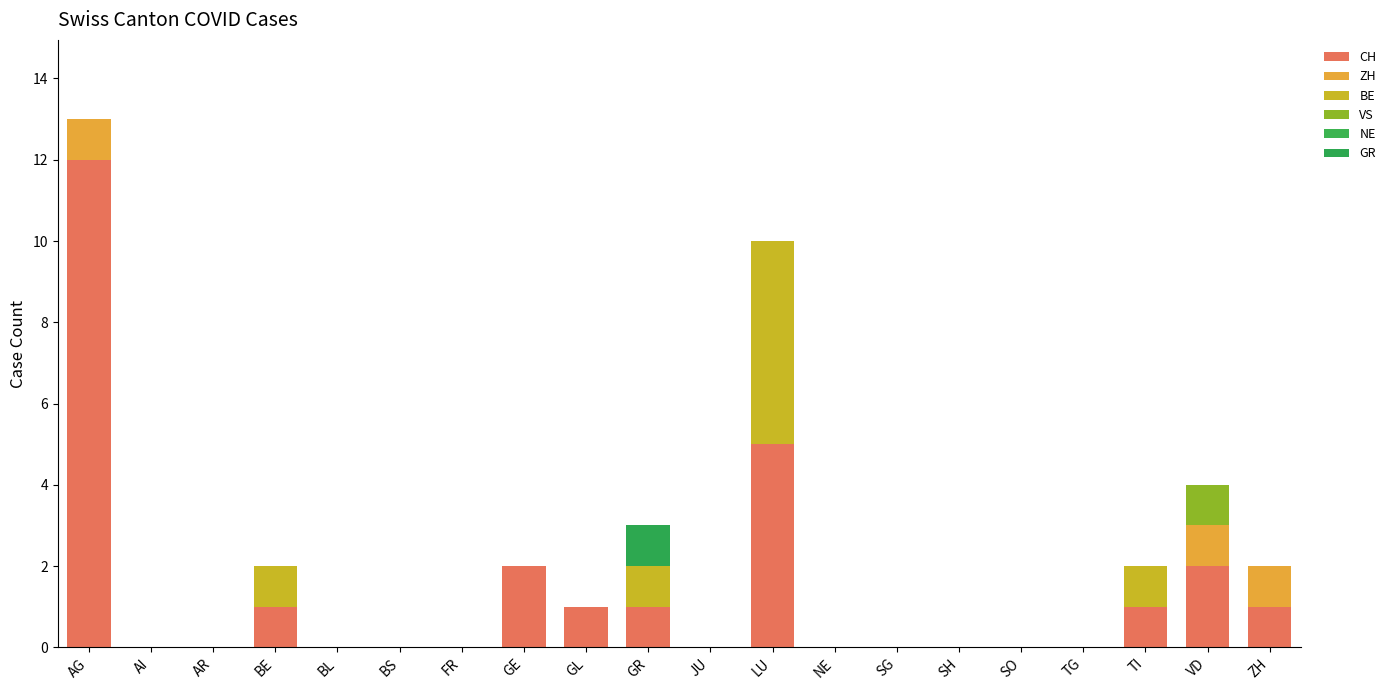

How many series are shown in this chart?

5